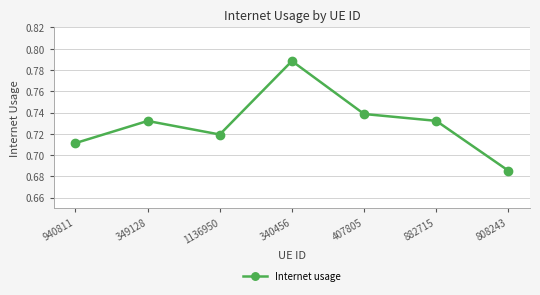

How many points are higher than both their immediate neighbors (excluding endpoints)?

2